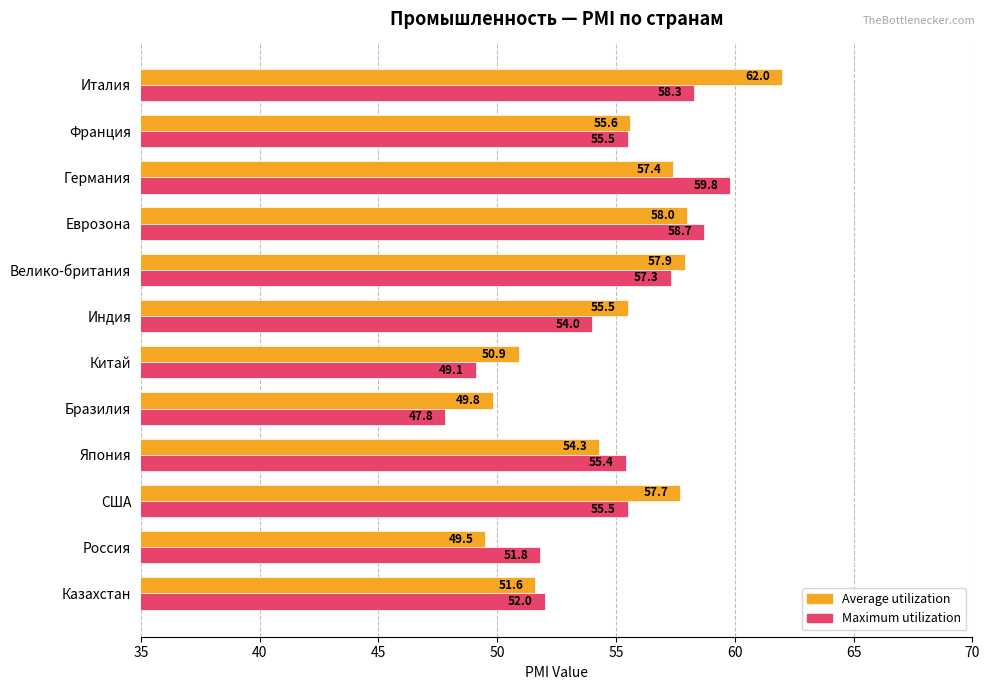

What are all the series names shown in the legend?

Average utilization, Maximum utilization